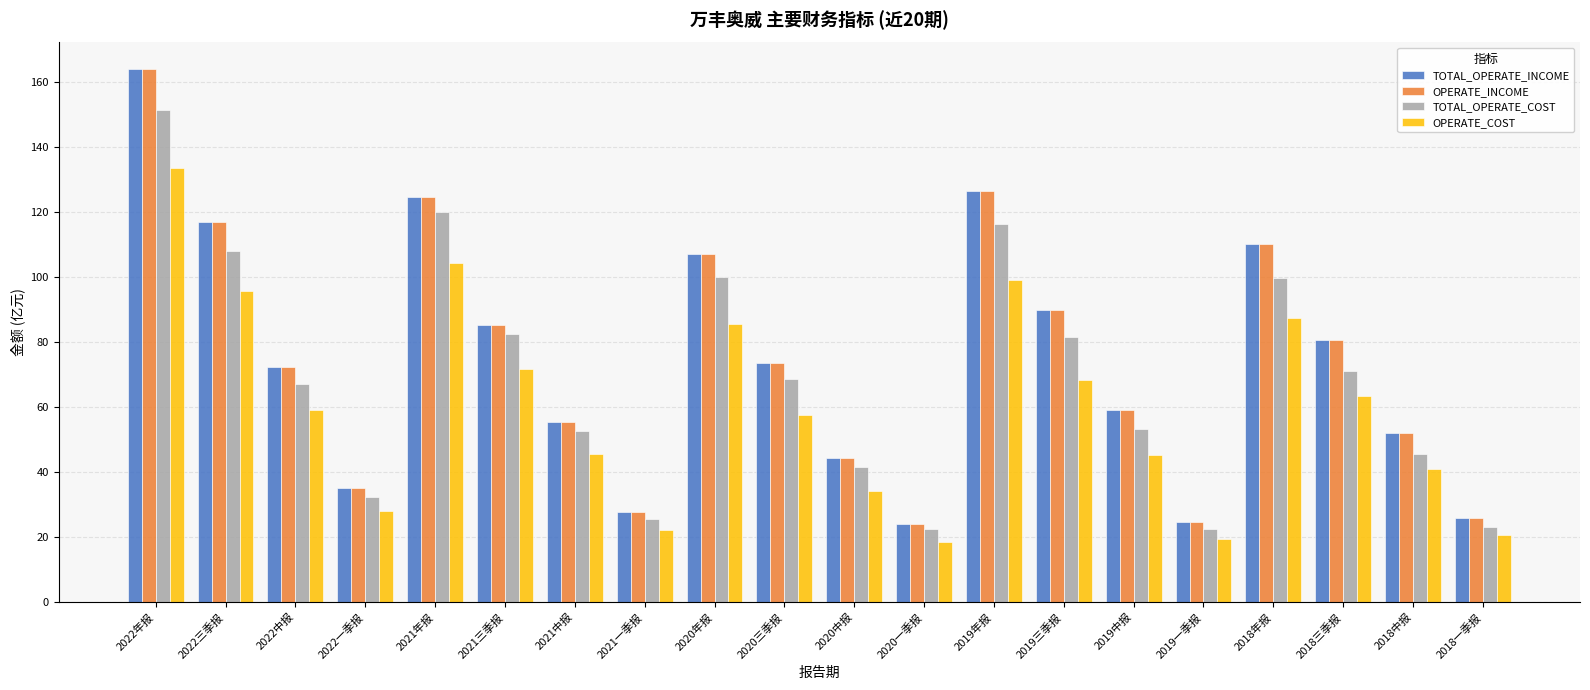

At which label does TOTAL_OPERATE_INCOME first exceed 73?

2022年报